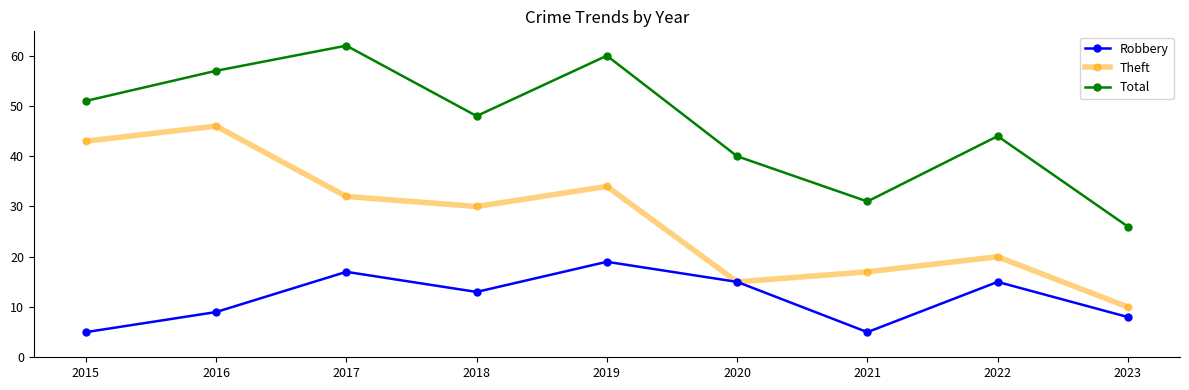

The value of Total at 2018 is 48. True or false?

True